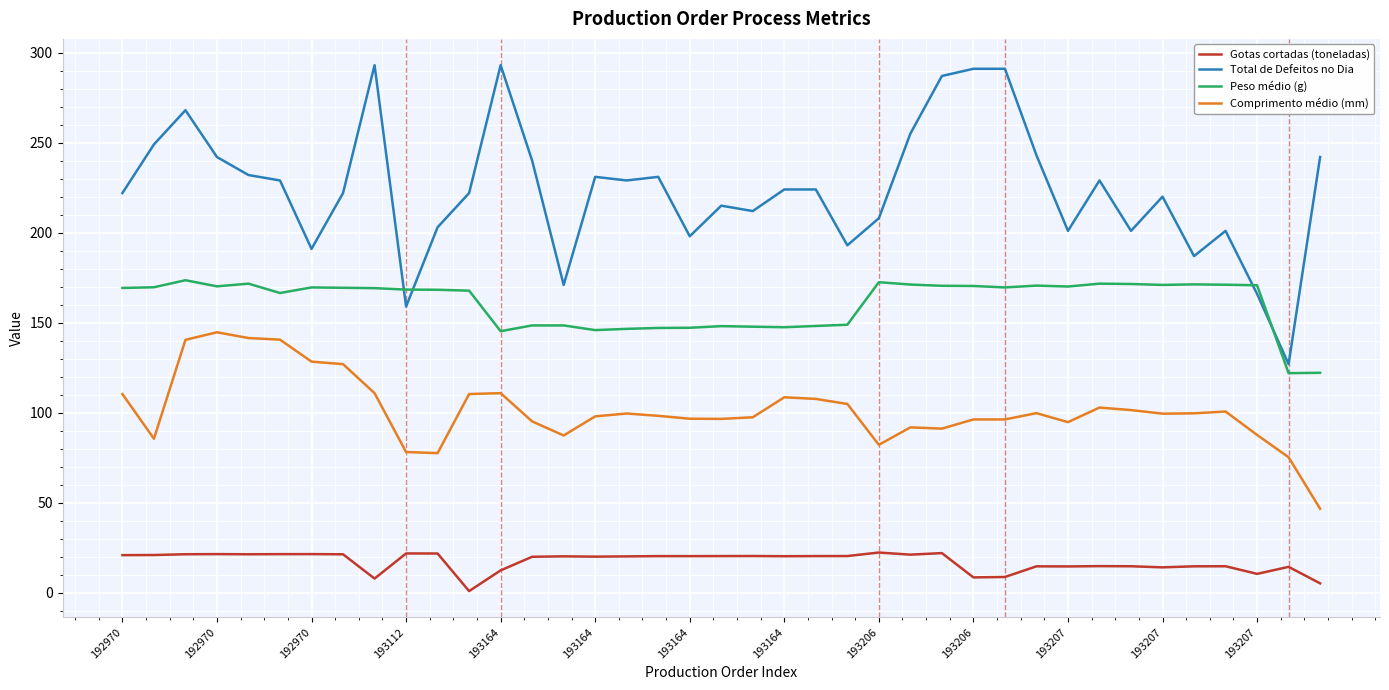

What is the difference between the maximum and minimum values in the Gotas cortadas (toneladas) series?

21.4